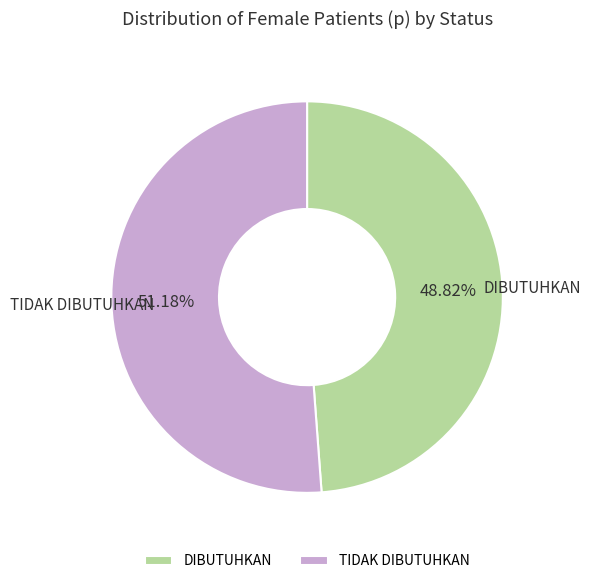

Do TIDAK DIBUTUHKAN and DIBUTUHKAN together represent more than half of the pie?

Yes